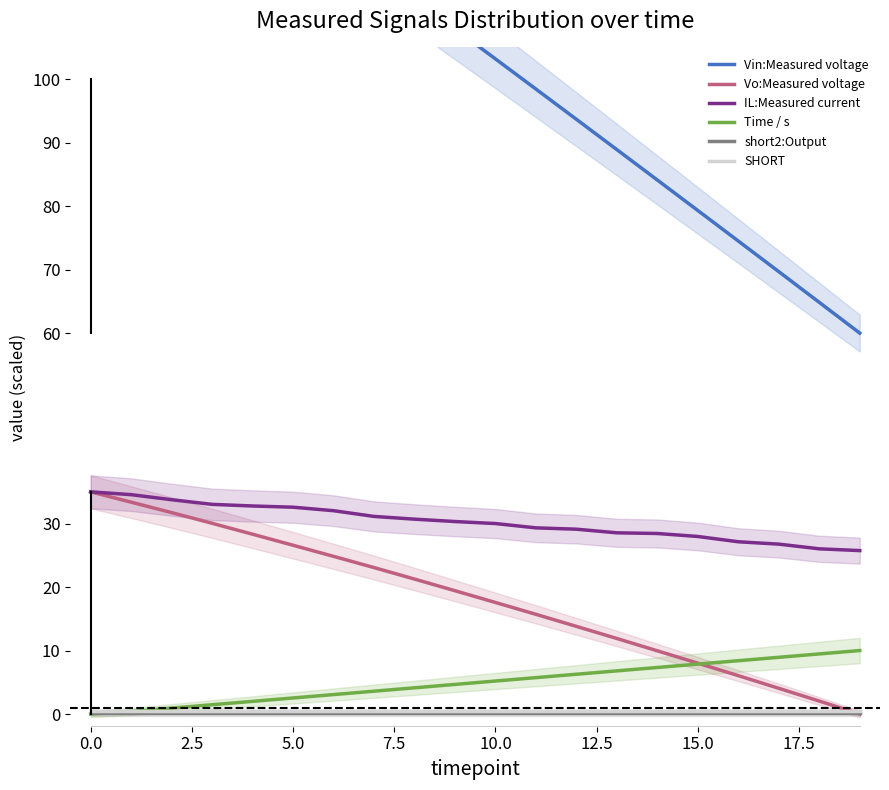

The Time / s series shows 5.2 at 10.0. True or false?

True